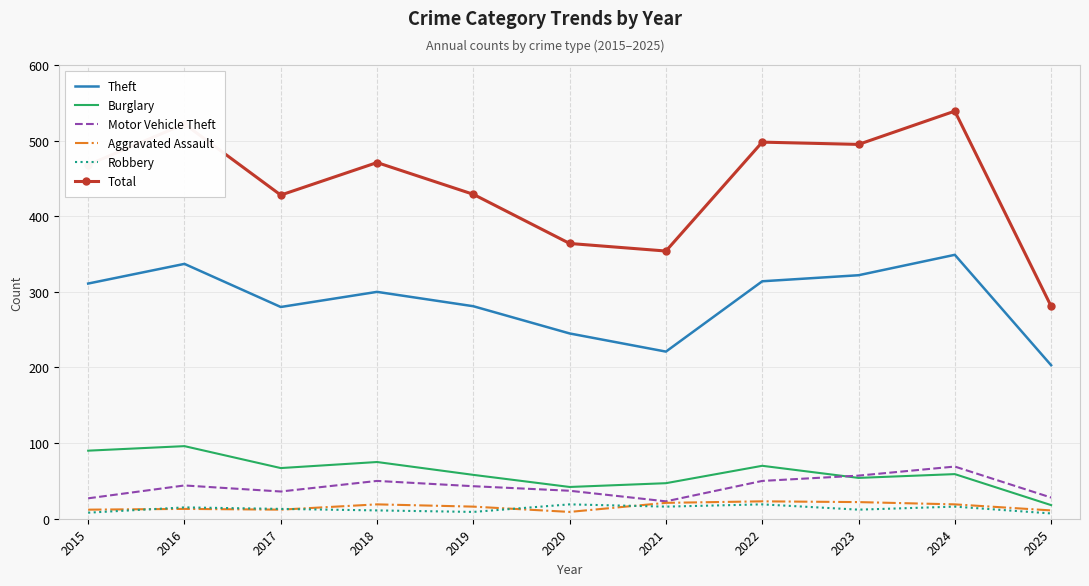

Read the Motor Vehicle Theft value at 2022, to the nearest 10.

50